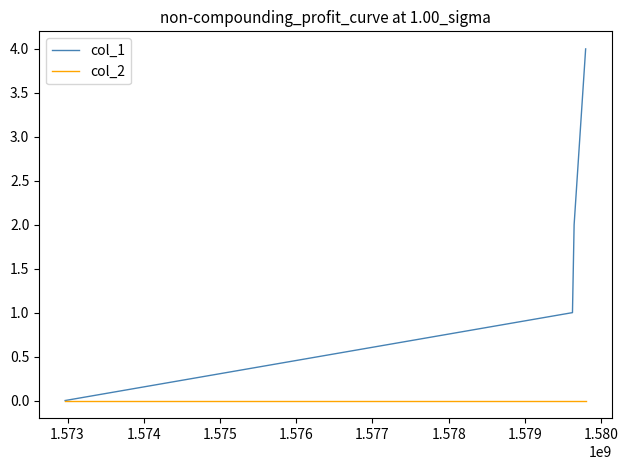

Which series has the largest total across all categories?

col_1